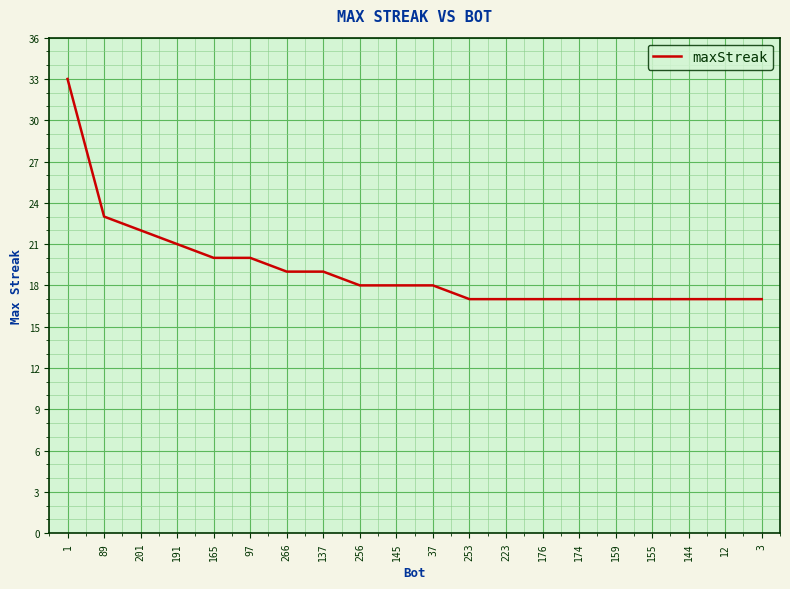

What is the difference between the maximum and minimum values?

16